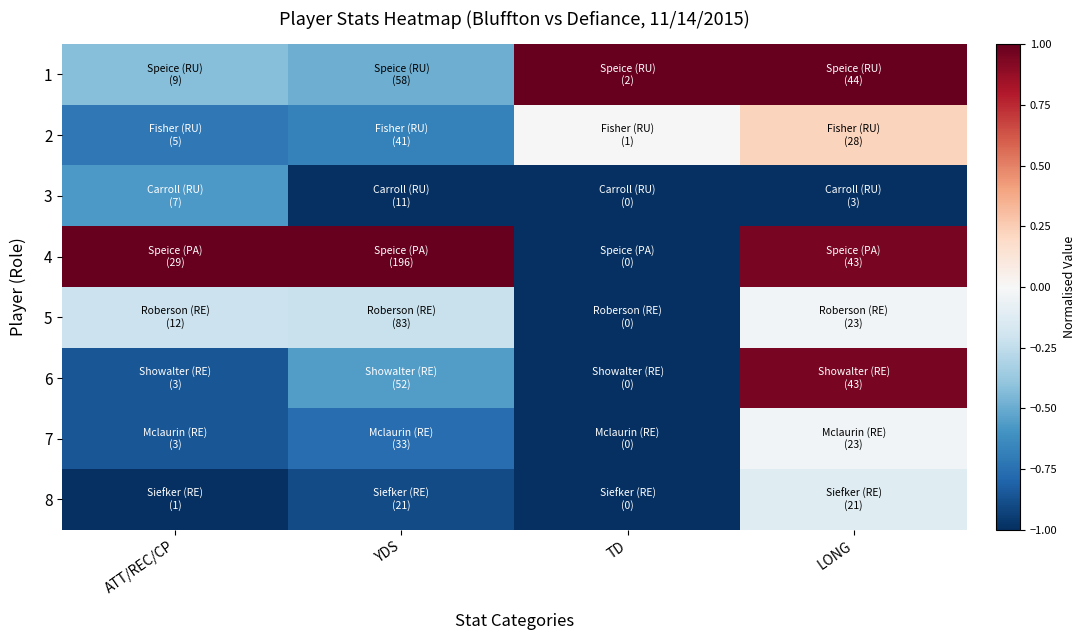

What is the difference between the highest and lowest values at TD?

2.0